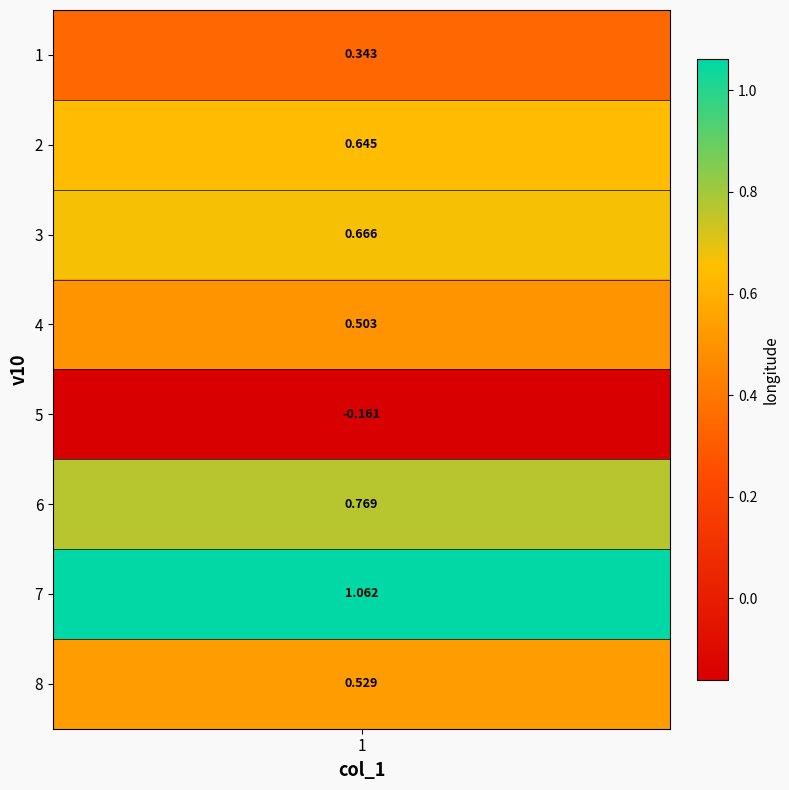

At which category does the chart reach its peak across all series?

7